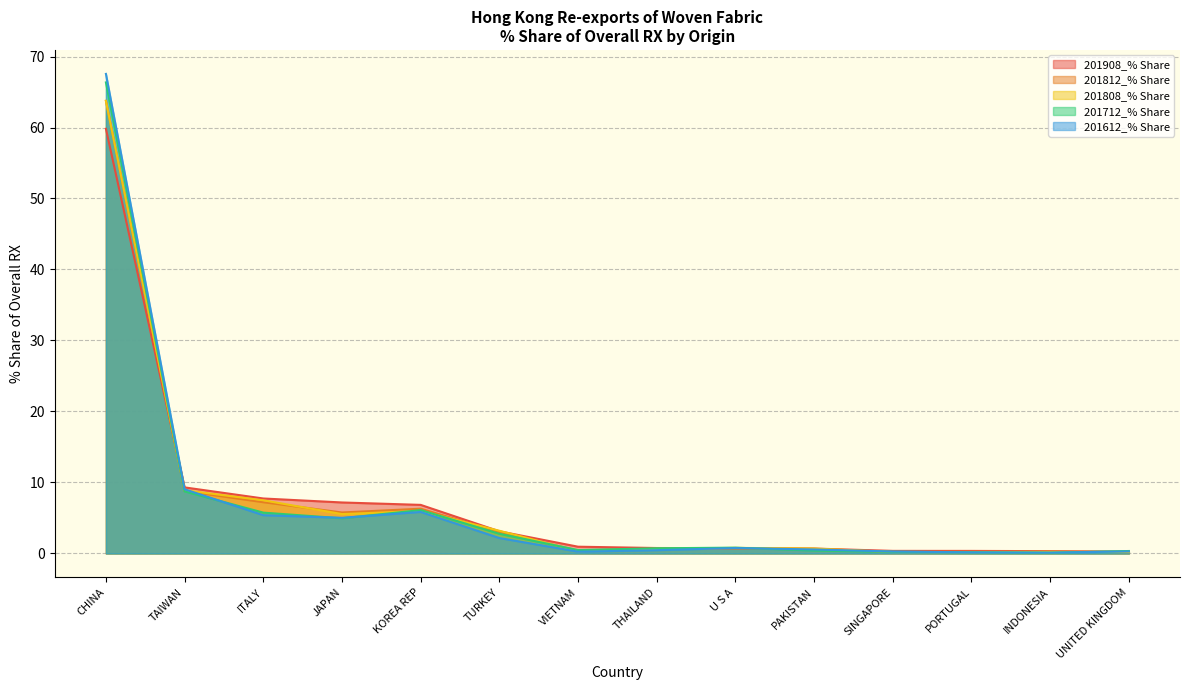

At which category is the sum across all series the highest?

CHINA